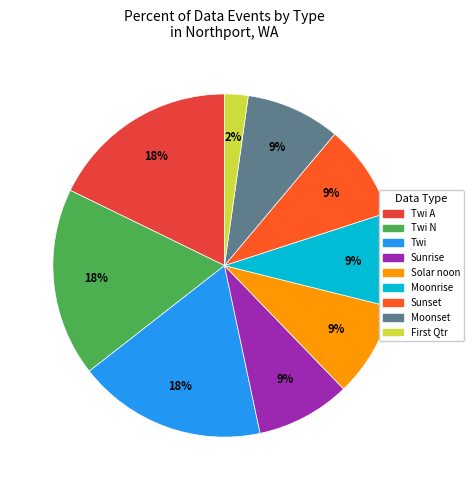

To the nearest percent, what is the average slice percentage?

11%